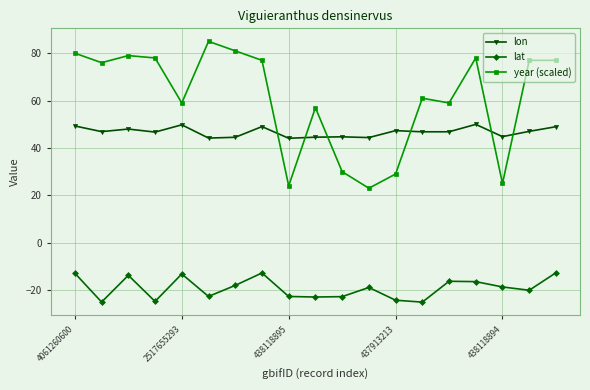

What is the average value of the lat series?

-19.2